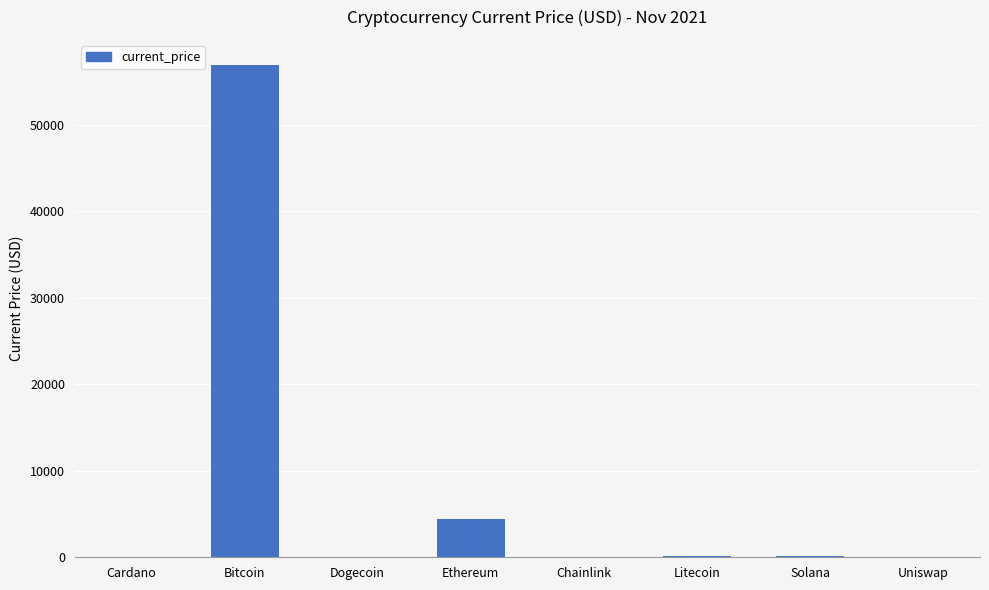

Between Cardano and Bitcoin, which is larger?

Bitcoin